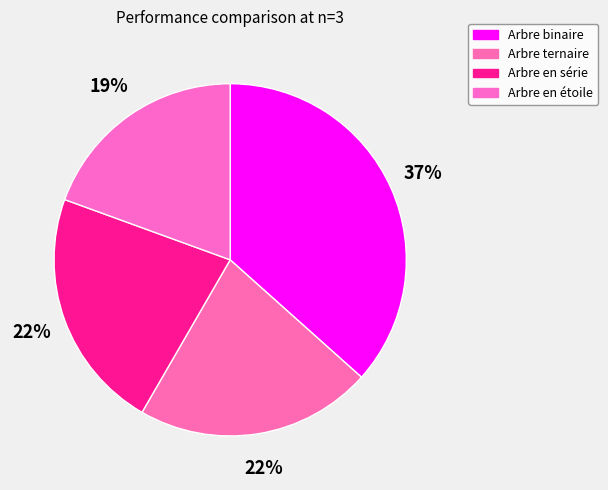

Rank the categories by value from highest to lowest.

Arbre binaire, Arbre en série, Arbre ternaire, Arbre en étoile